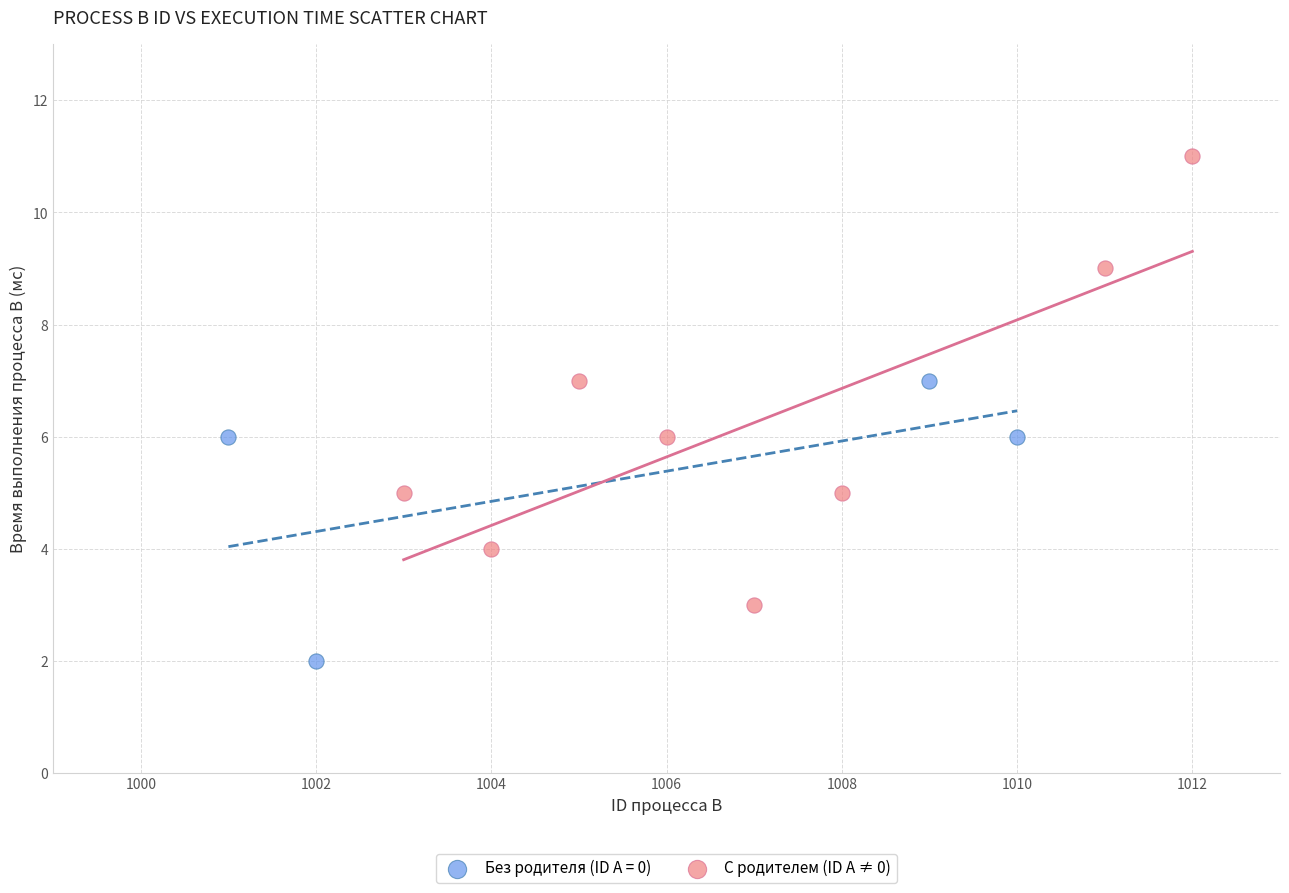

Which series has the largest Y range (max minus min)?

С родителем (ID A ≠ 0)